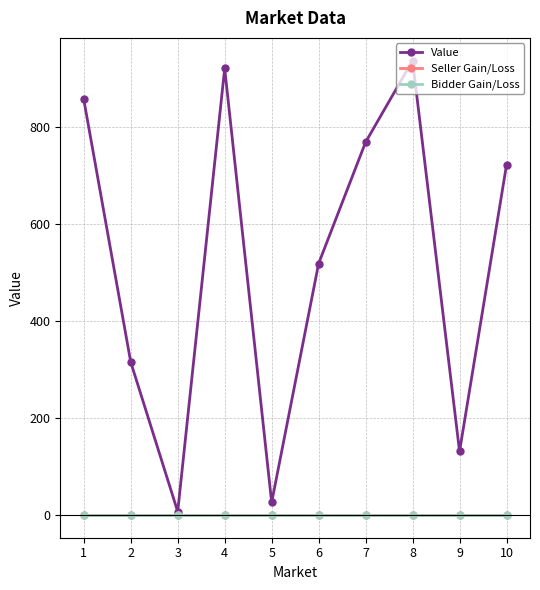

Does the chart have visible grid lines?

Yes